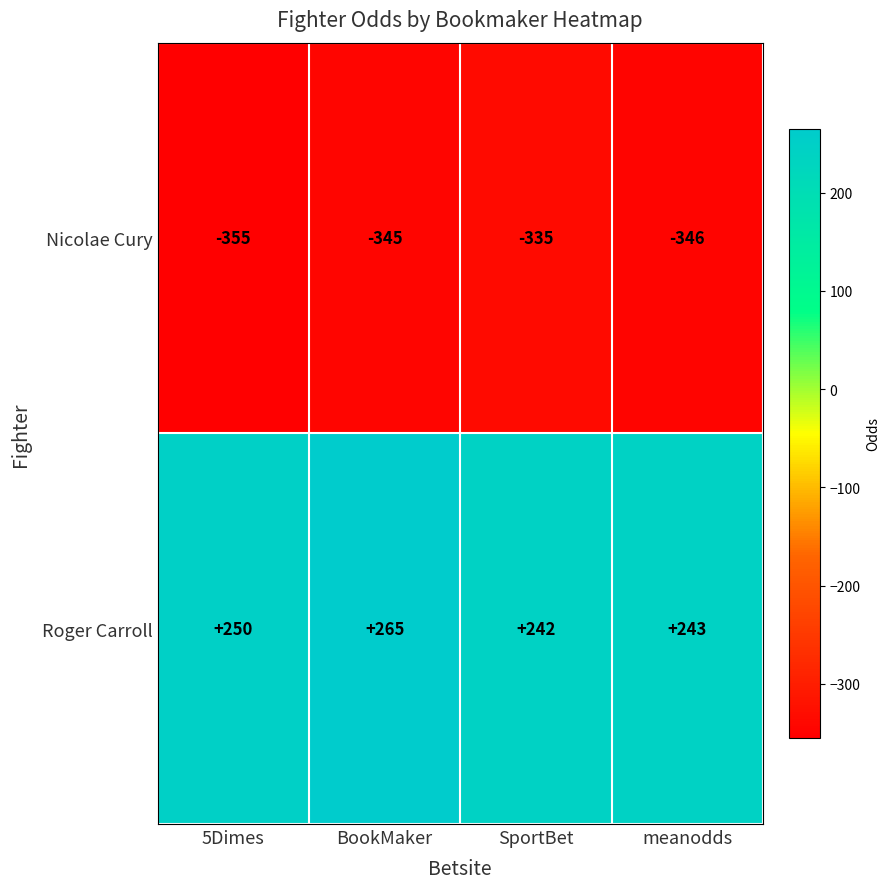

Is it true that Nicolae Cury equals -346 at meanodds?

True